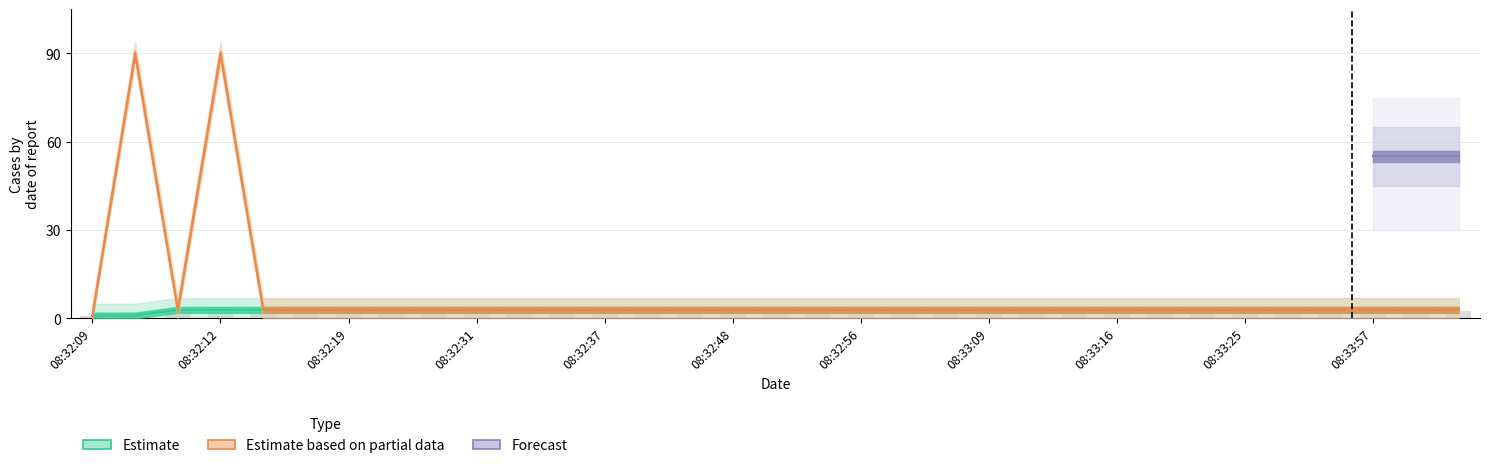

Count the number of categories in the chart.

33